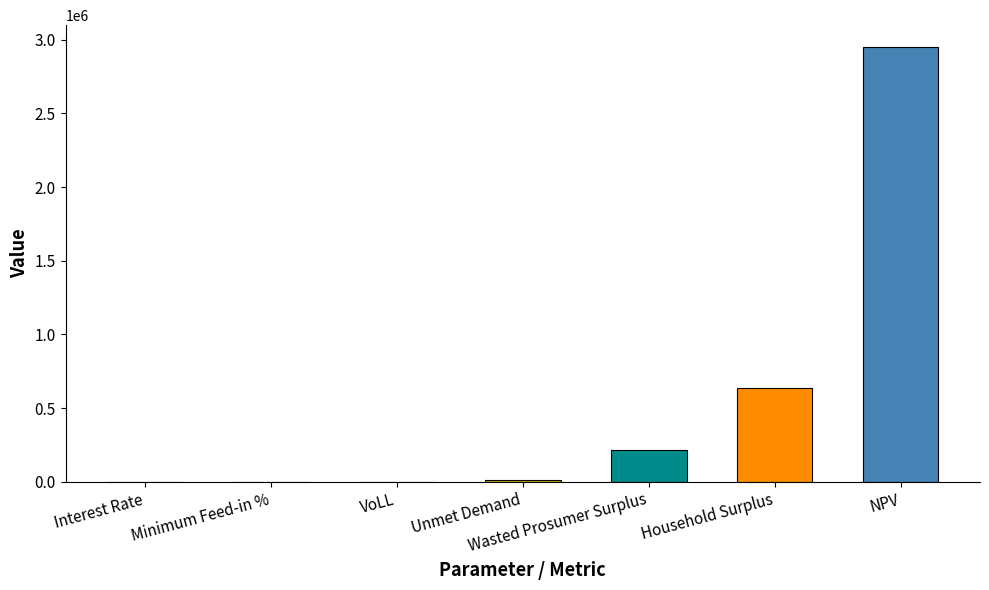

True or false: the data shows 636794.4 at Household Surplus.

True